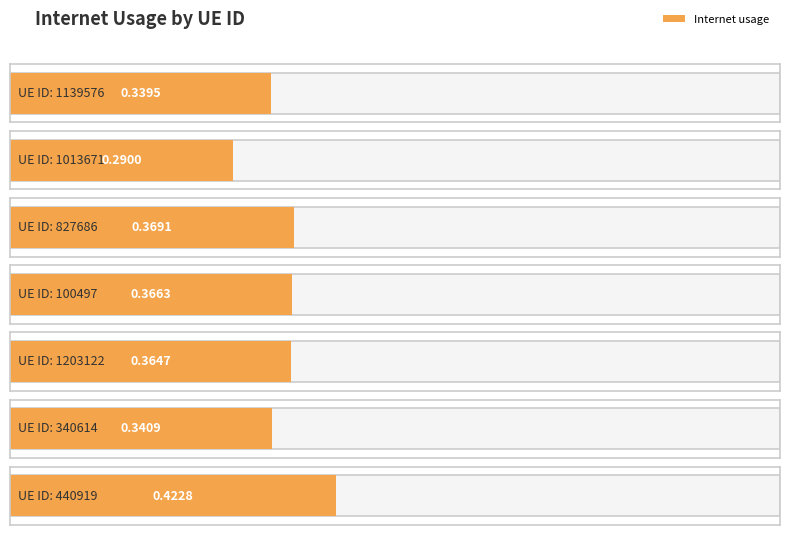

What is the change in value from 1013671 to 100497?

+0.1